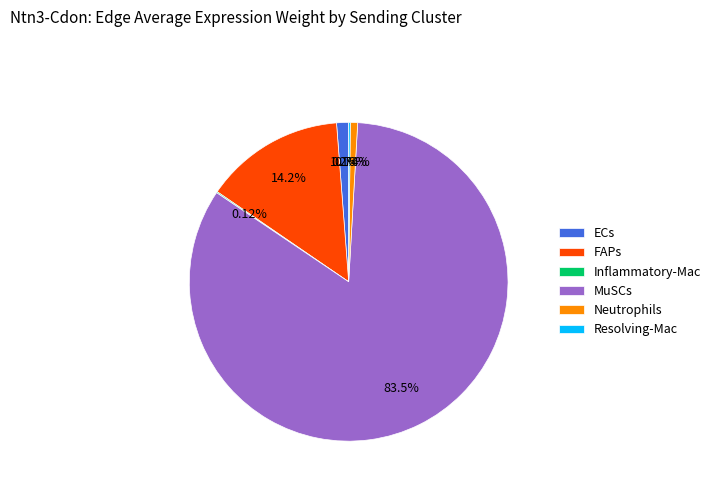

What percentage do FAPs and ECs together represent?

15.4%